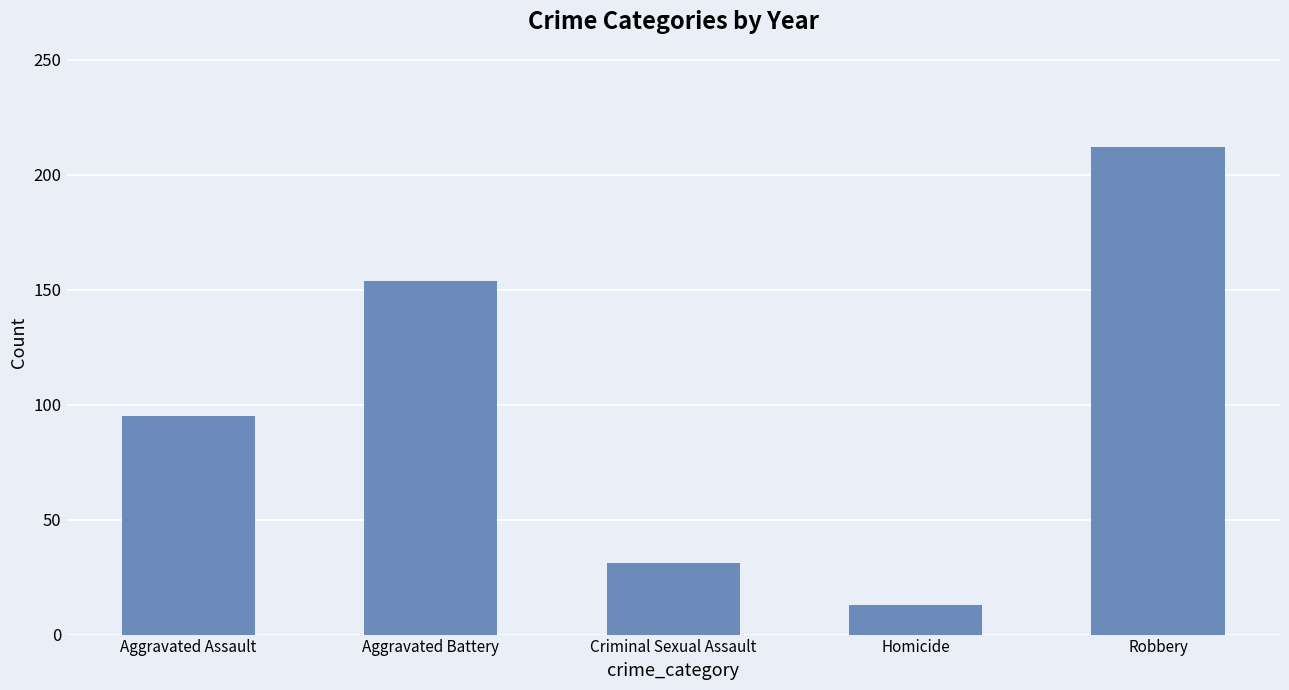

What is the sum of the values at Criminal Sexual Assault and Aggravated Battery?

185